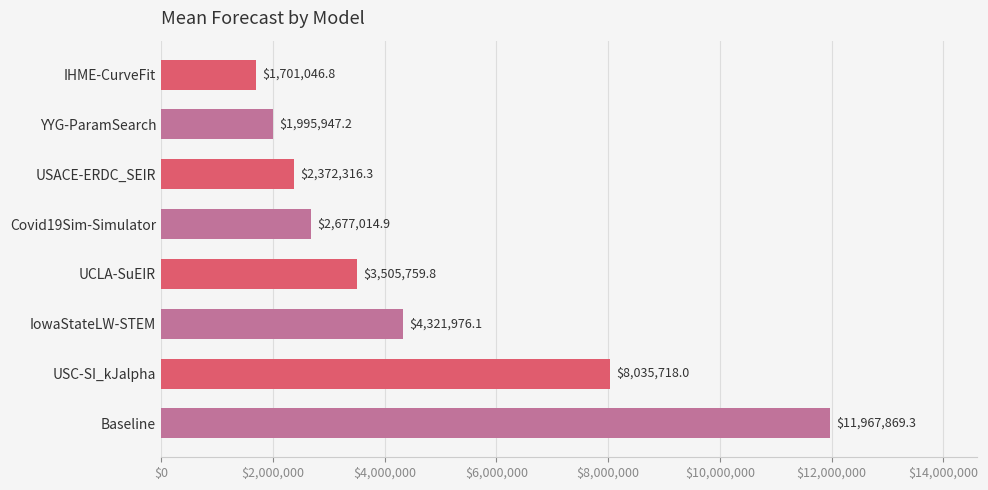

What is the label of the 8th bar from the top?

Baseline